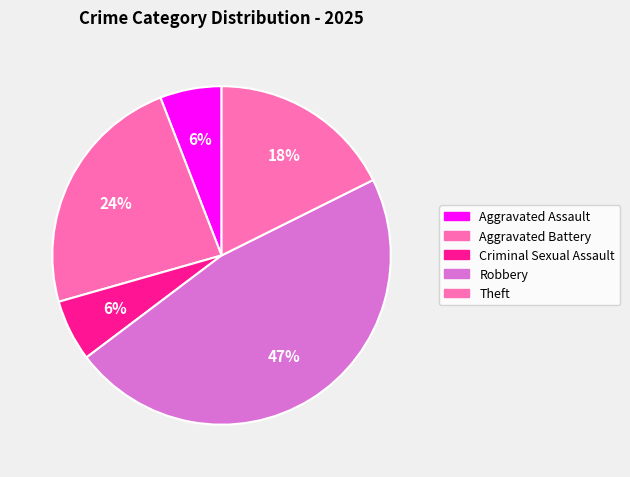

To the nearest percent, what is the average slice percentage?

20%